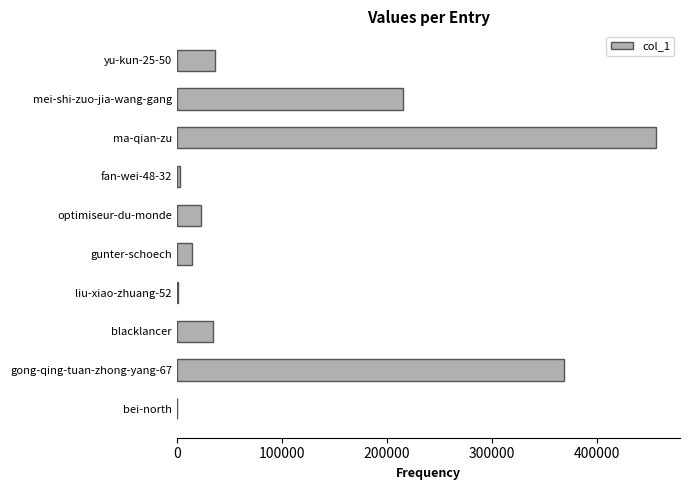

True or false: the data shows 23429 at optimiseur-du-monde.

True